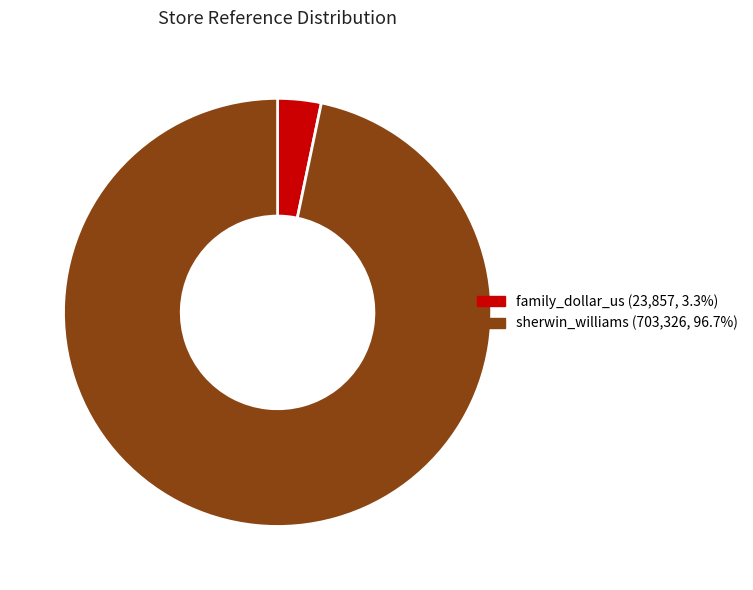

How many slices are in this pie chart?

2